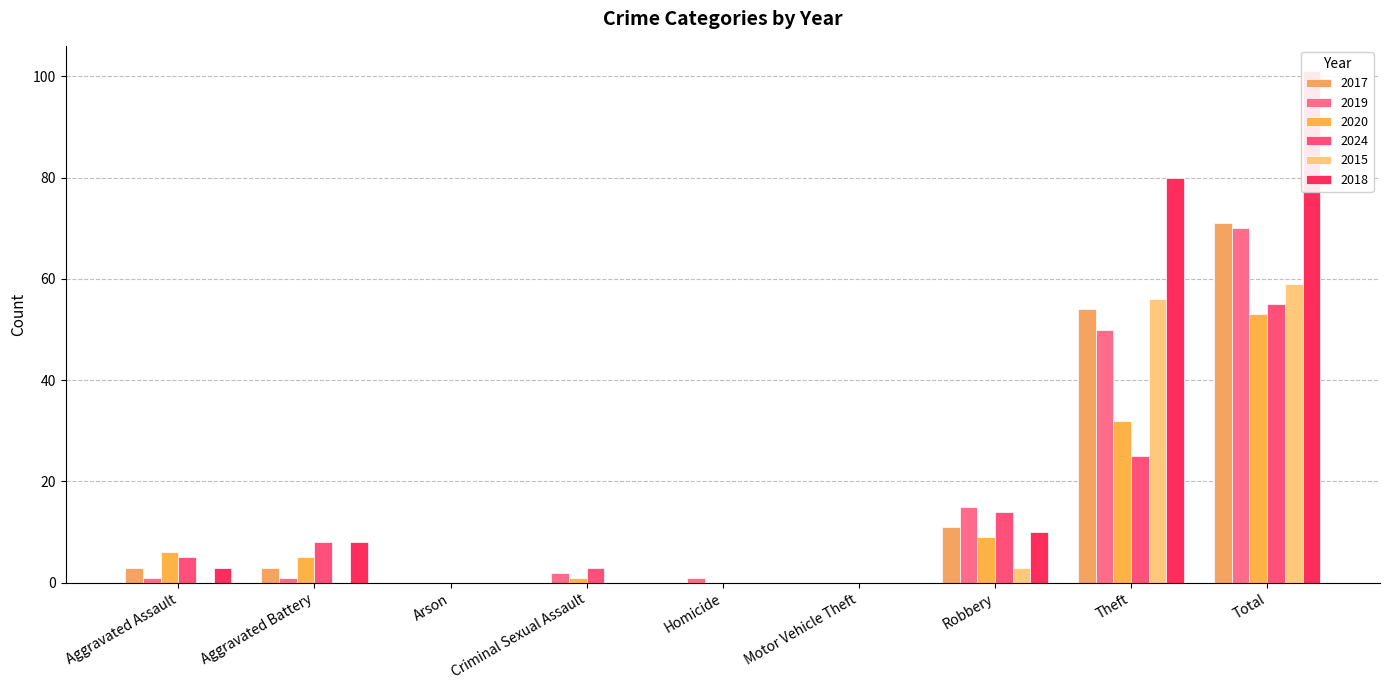

How many bars are there in each group?

6